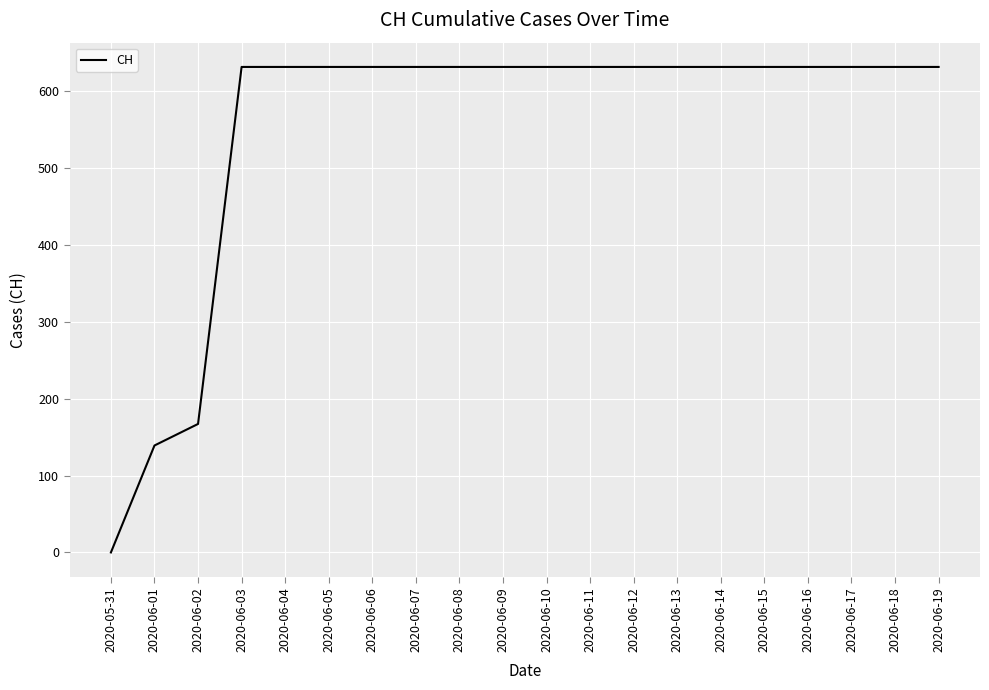

What is the sum of the values at 2020-06-18 and 2020-06-02?

798